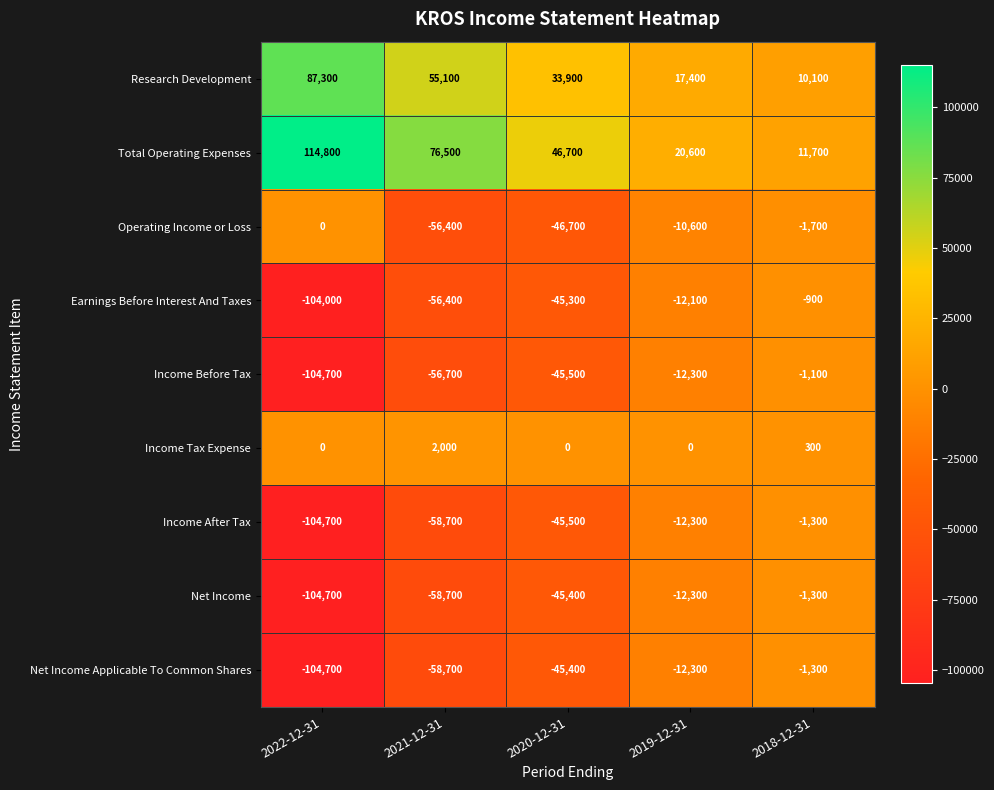

What is the difference between the highest and lowest values at 2019-12-31?

32900